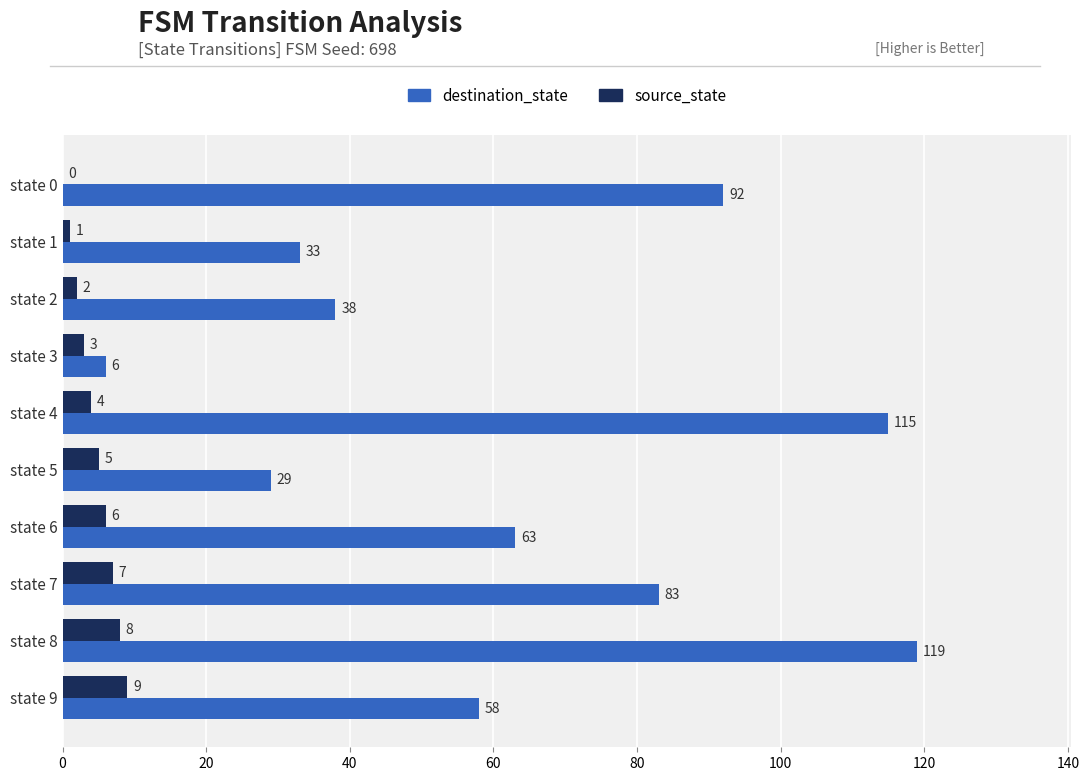

How many distinct data groups are displayed?

2